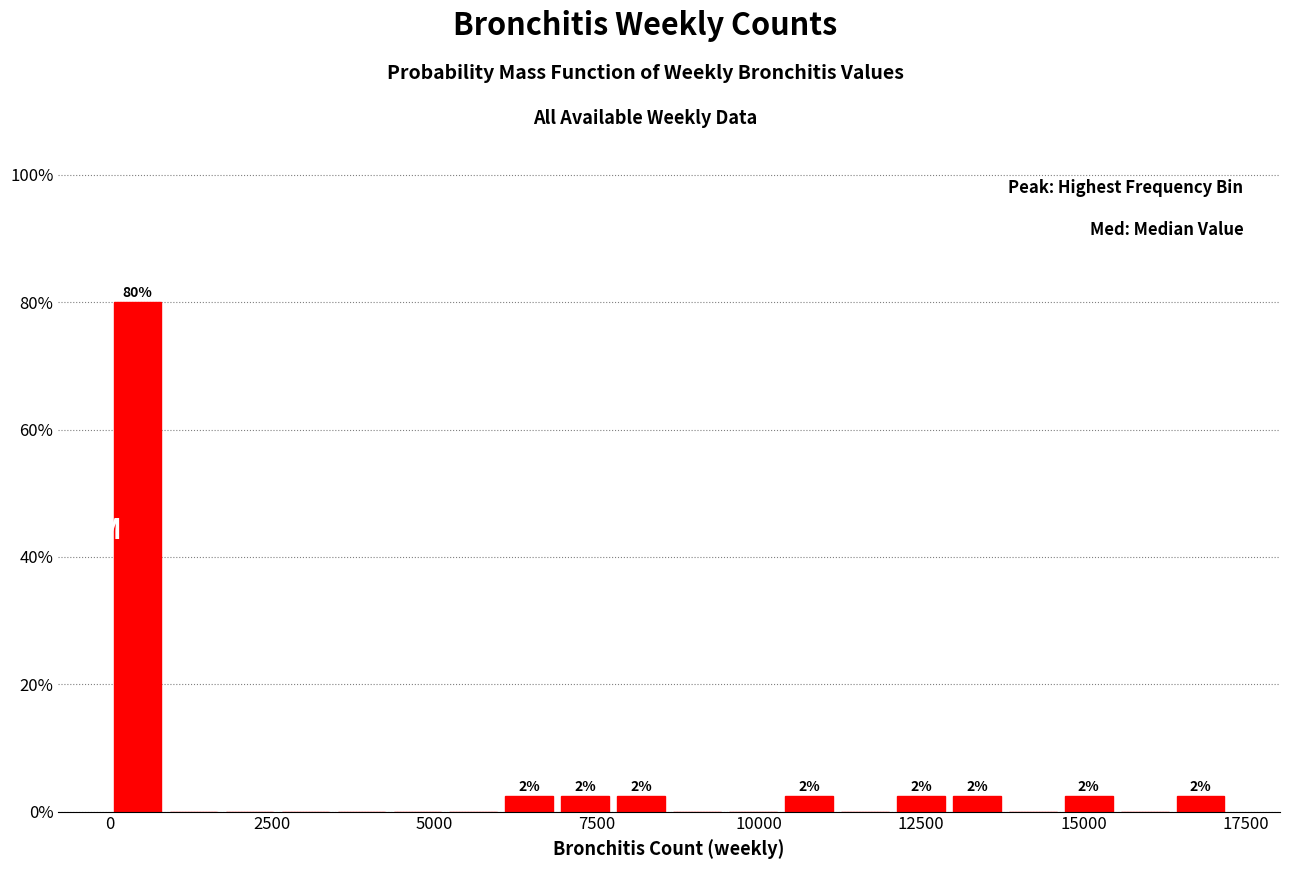

Around what value on the x-axis is the tallest bar? Give the approximate position of its centre, as read against the axis.

500